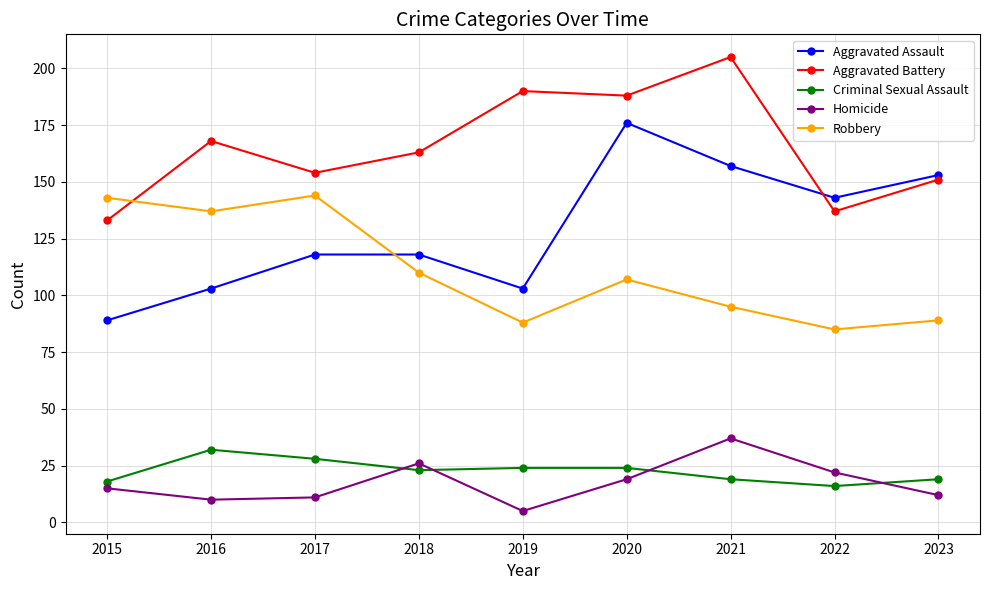

Which series has the largest range (max minus min)?

Aggravated Assault